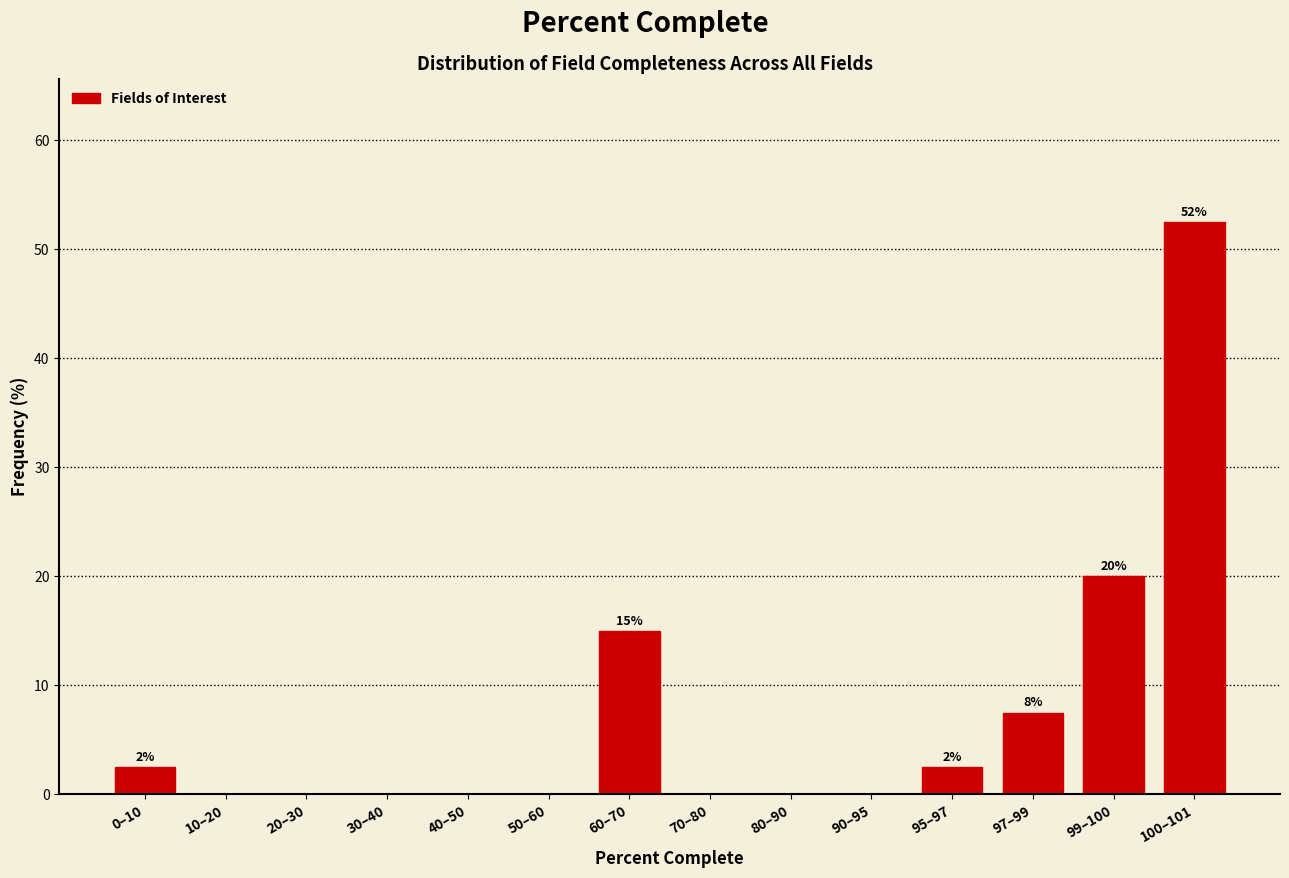

Reading left to right, transcribe all the data shown in this chart.

0–10=2.5	10–20=0.0	20–30=0.0	30–40=0.0	40–50=0.0	50–60=0.0	60–70=15.0	70–80=0.0	80–90=0.0	90–95=0.0	95–97=2.5	97–99=7.5	99–100=20.0	100–101=52.5